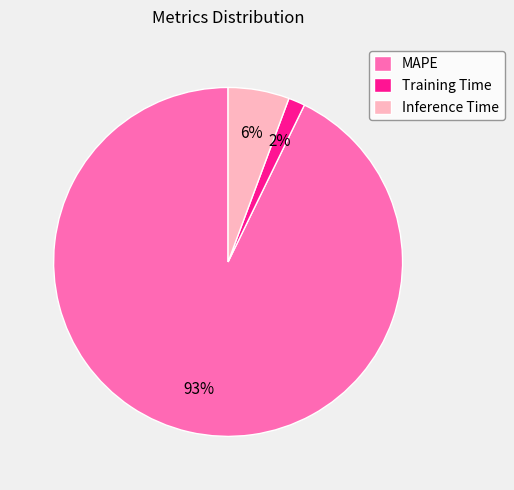

What percentage is the Inference Time slice, to the nearest percent?

6%